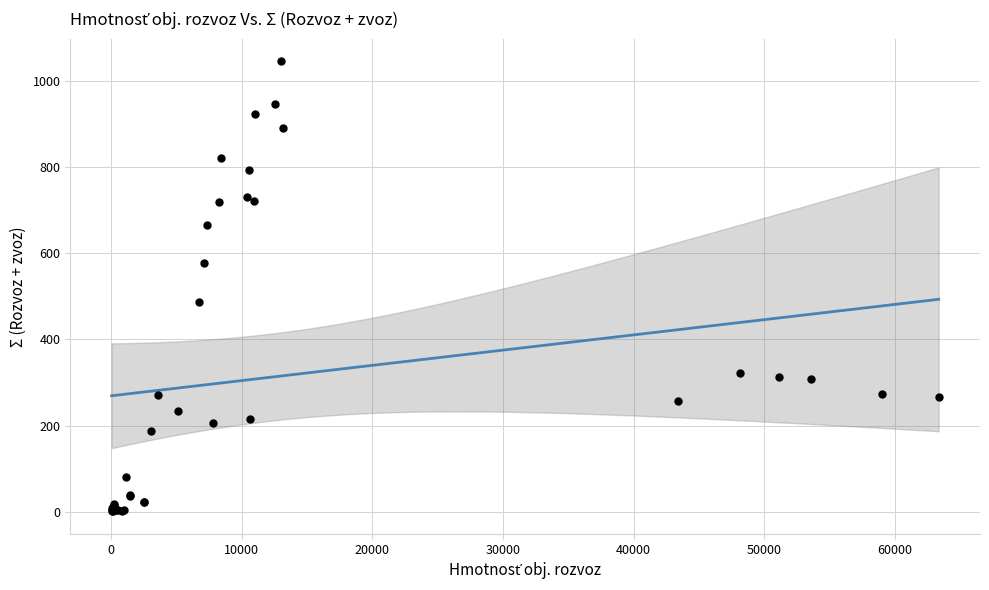

What Y value in the scatter plot is closest to 523?

487